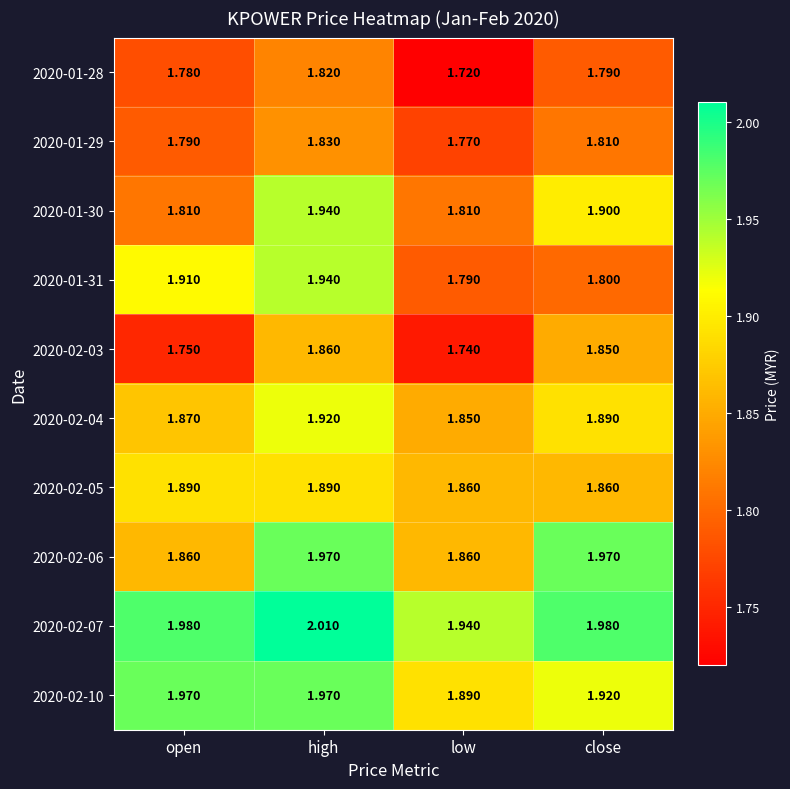

At which label is 2020-01-29 closest to 1?

low